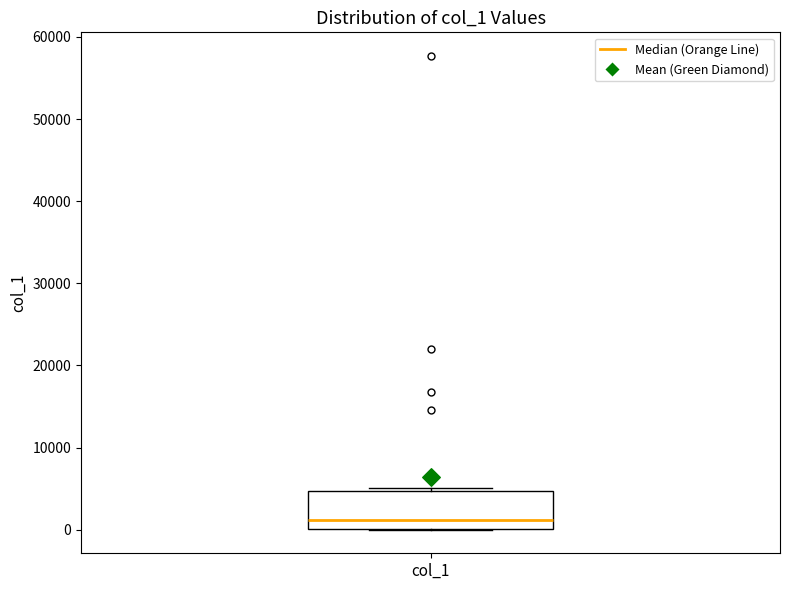

Read this box plot against the y-axis: the position of the median line, the range covered by the box, and the ends of both whiskers. The values are not printed on the chart, so give them approximately, as read against the axis.

median 1000, box 0 to 5000, whiskers 0 to 5000 (just above the box's upper edge)